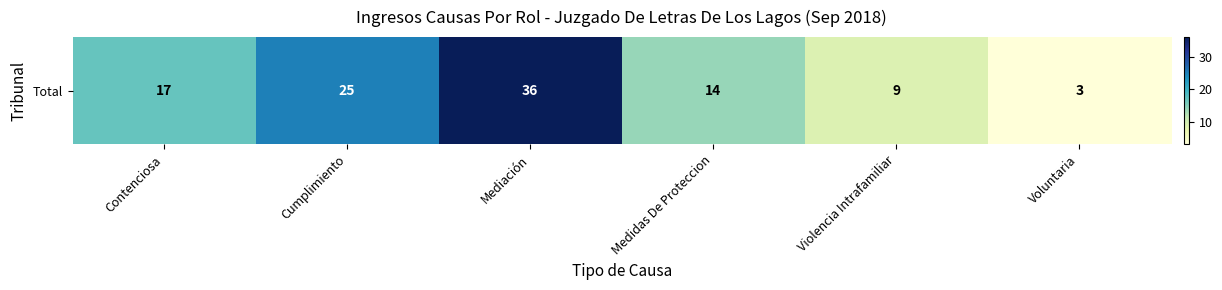

Is it true that the value at Voluntaria is 3?

True